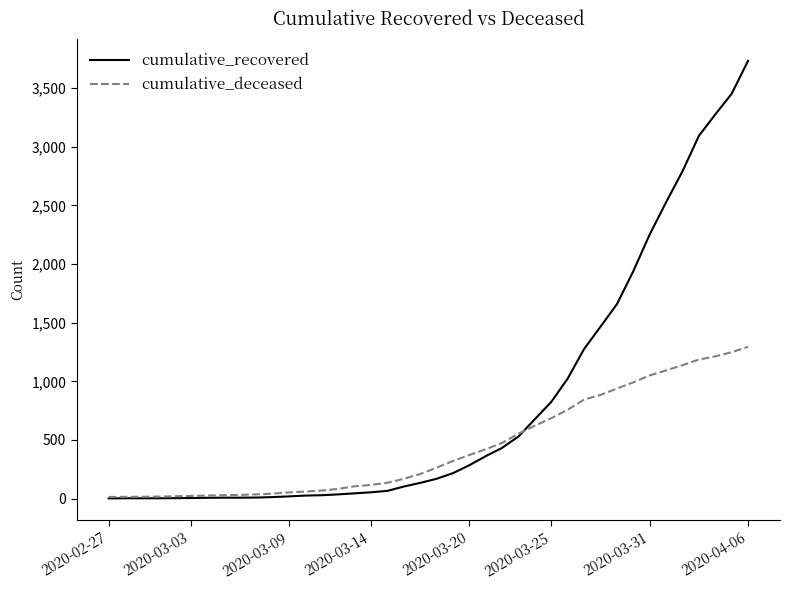

List the series in order of their overall mean, highest first.

cumulative_recovered, cumulative_deceased